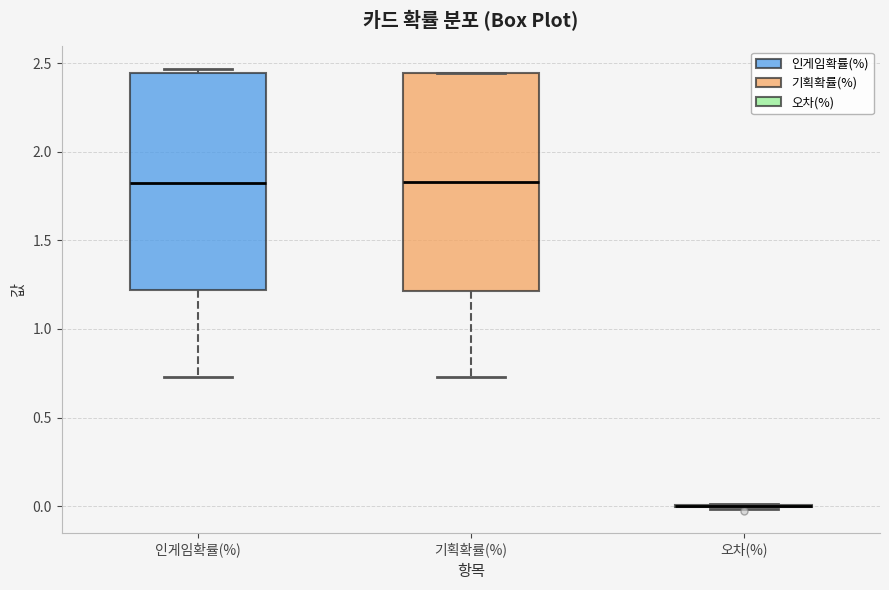

Reading left to right, read every box against the y-axis: the position of its median line, the range the box covers, and the ends of its whiskers. The values are not printed on the chart, so give them approximately, as read against the axis.

인게임확률(%): median 1.80, box 1.20 to 2.45, whiskers 0.75 to 2.45 (just above the box's upper edge)
기획확률(%): median 1.85, box 1.20 to 2.45, whiskers 0.75 to 2.45
오차(%): box collapsed to a line at 0.00, whiskers 0.00 to 0.00